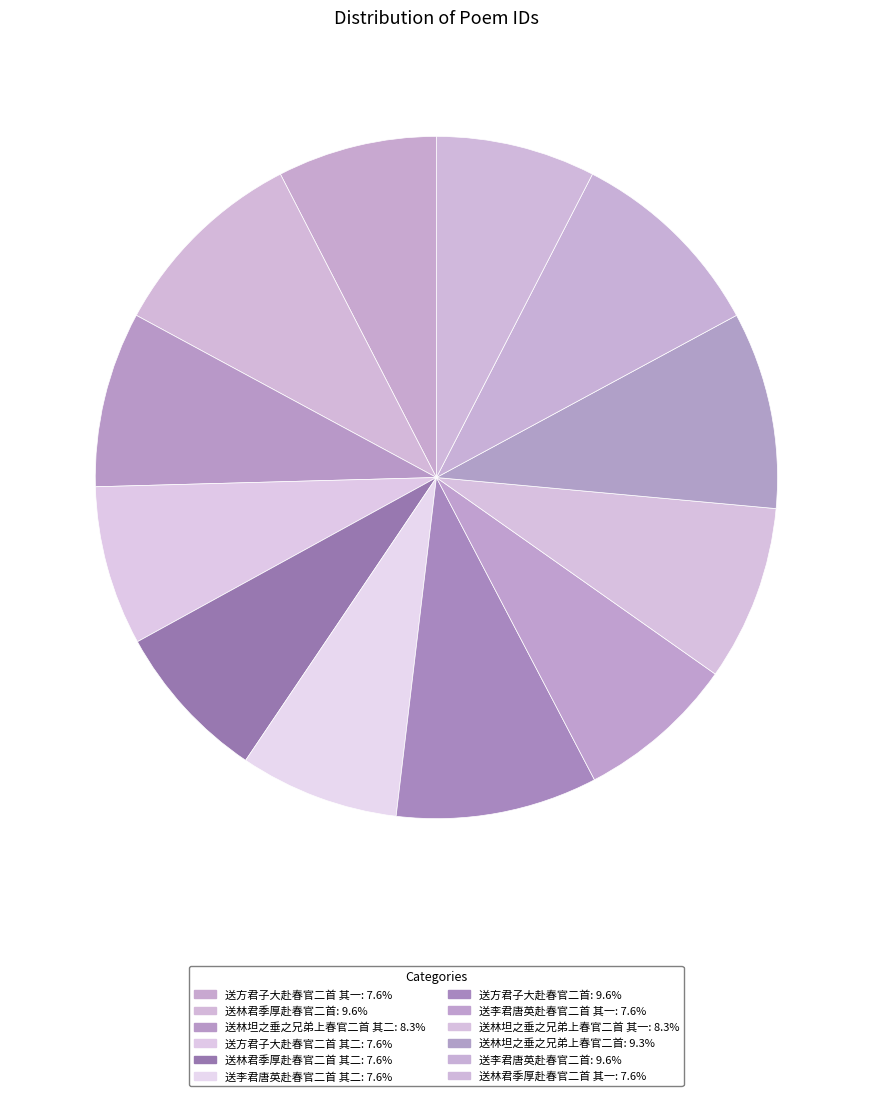

How many slices are in this pie chart?

12